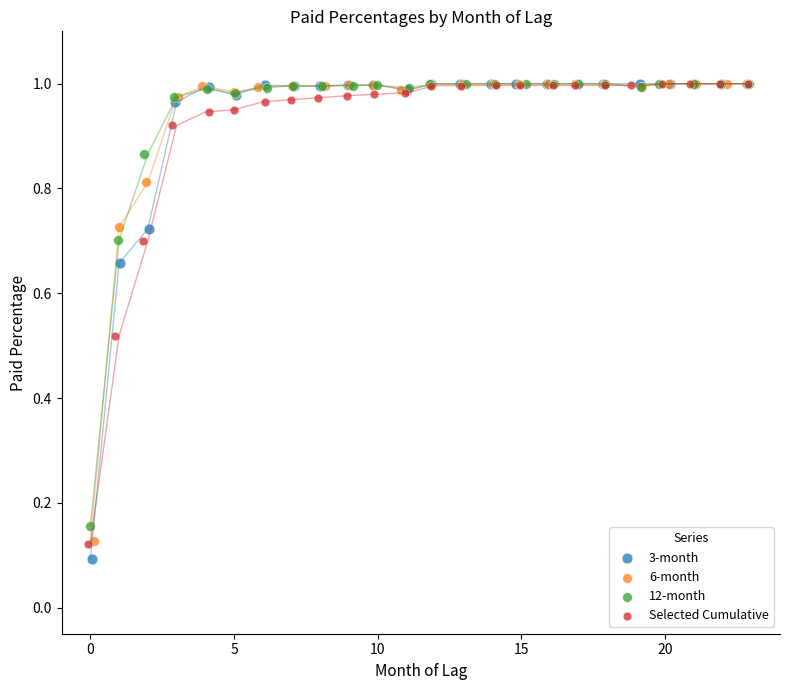

What are all the series names shown in the legend?

3-month, 6-month, 12-month, Selected Cumulative